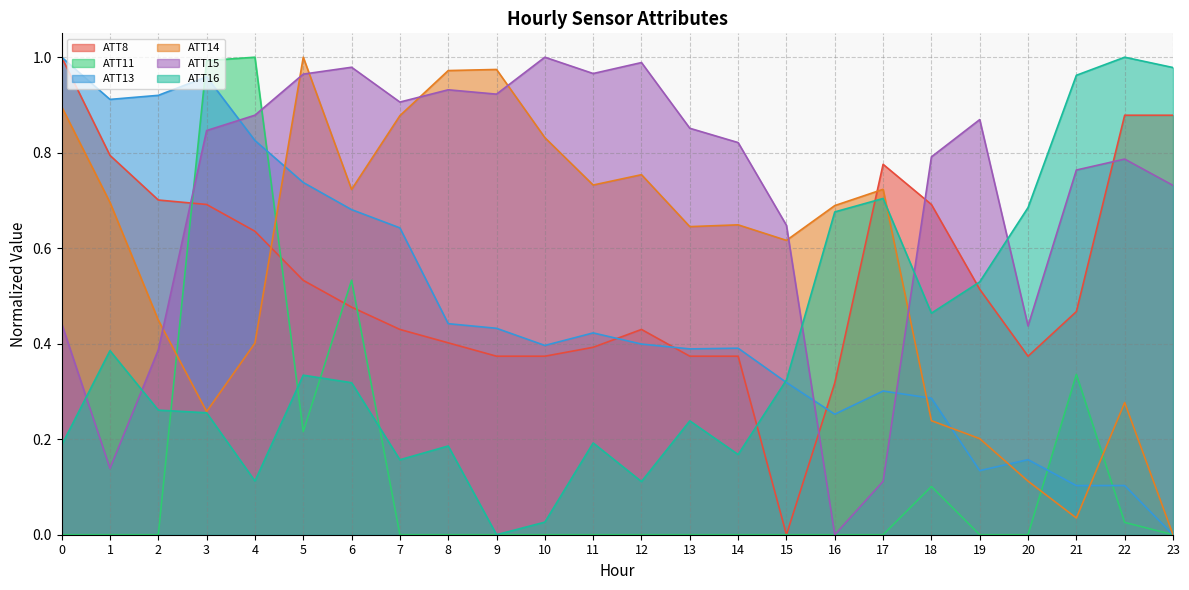

What is the difference between the ATT14 values at 7 and 11?

0.1